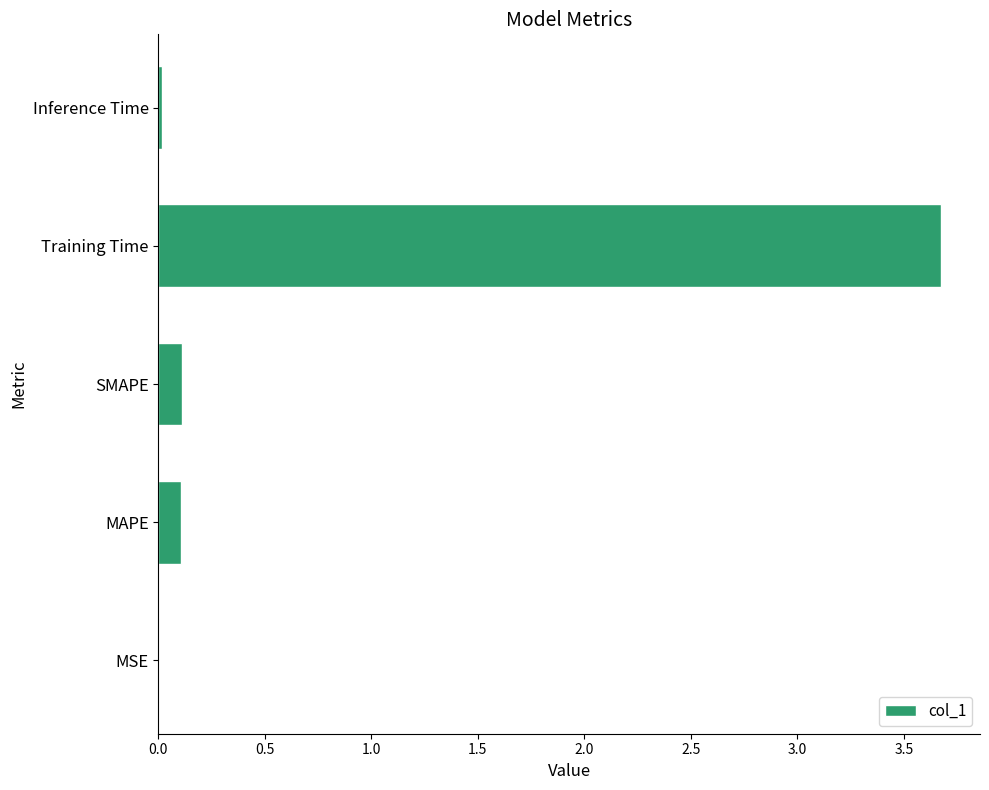

Which has a higher value, Training Time or MSE?

Training Time